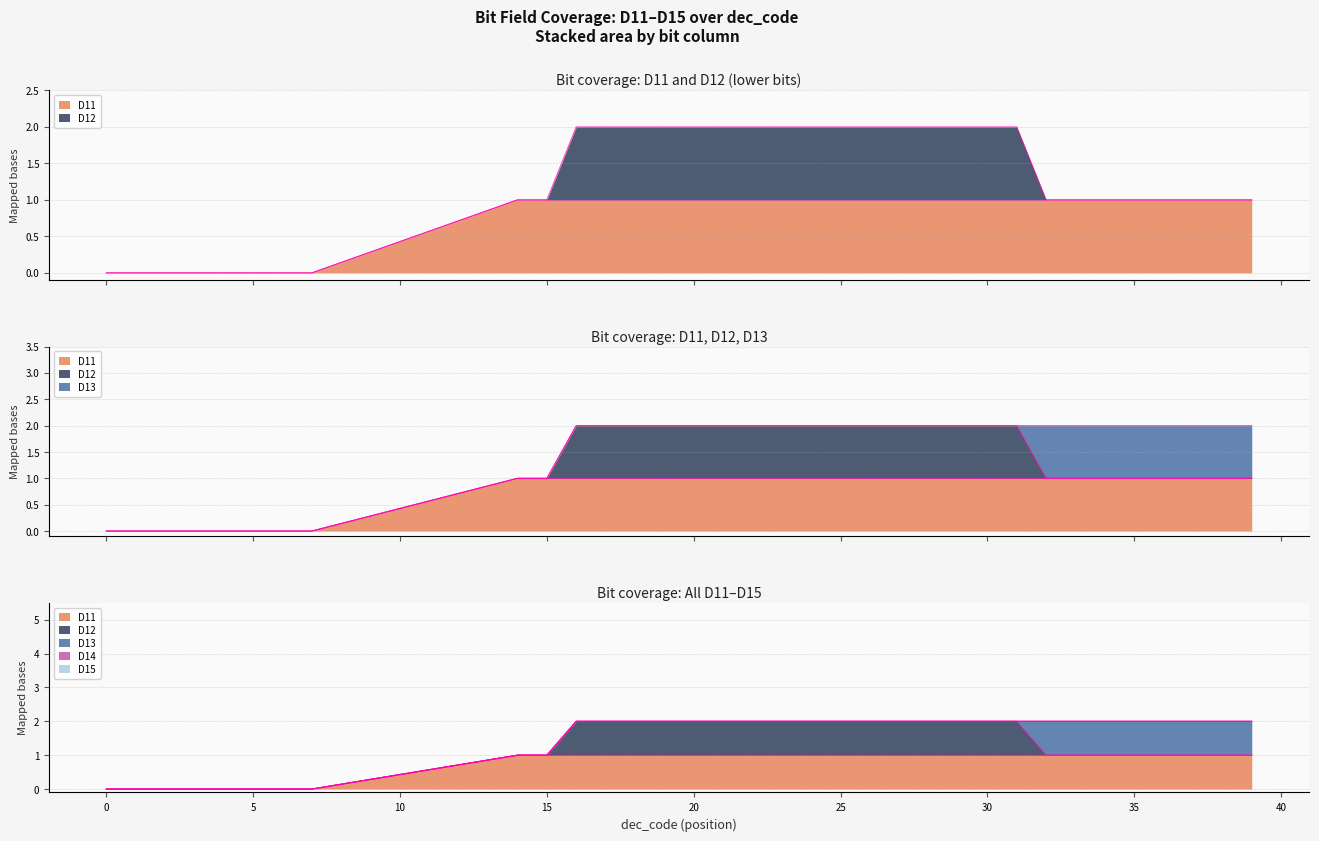

Which has a higher value, 33 or 21?

33